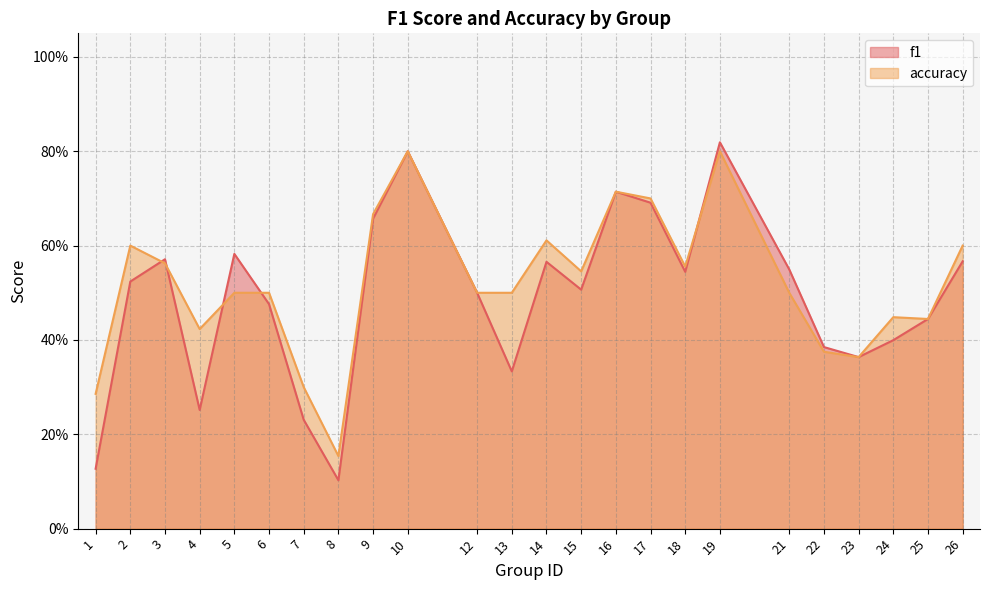

Which has a higher value, 24 or 13?

24